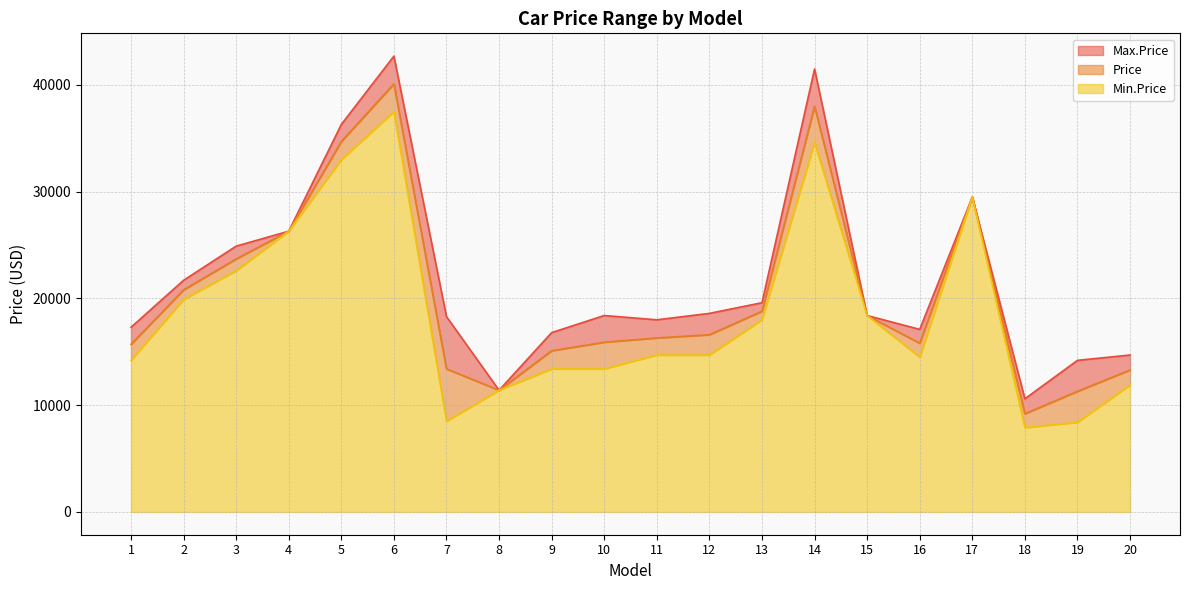

Reading right to left, transcribe all the data shown in this chart.

Max.Price: 20=14700	19=14200	18=10600	17=29500	16=17100	15=18400	14=41500	13=19600	12=18600	11=18000	10=18400	9=16800	8=11400	7=18300	6=42700	5=36300	4=26300	3=24900	2=21700	1=17300
Price: 20=13300	19=11300	18=9200	17=29500	16=15800	15=18400	14=38000	13=18800	12=16600	11=16300	10=15900	9=15100	8=11400	7=13400	6=40100	5=34700	4=26300	3=23700	2=20800	1=15700
Min.Price: 20=11900	19=8400	18=7900	17=29500	16=14500	15=18400	14=34600	13=18000	12=14700	11=14700	10=13400	9=13400	8=11400	7=8500	6=37500	5=33000	4=26300	3=22600	2=19900	1=14200